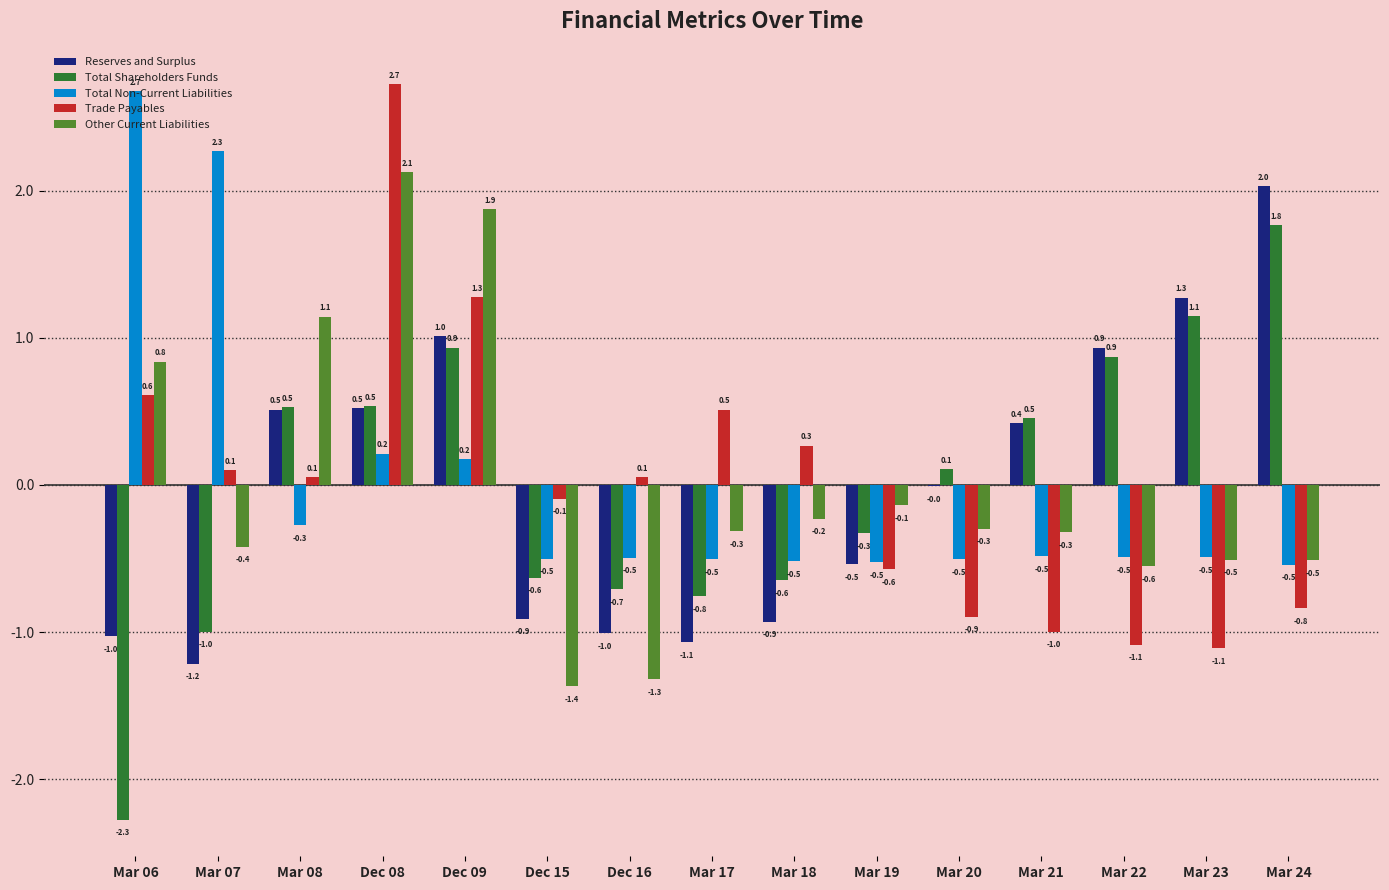

Are the bars horizontal?

No